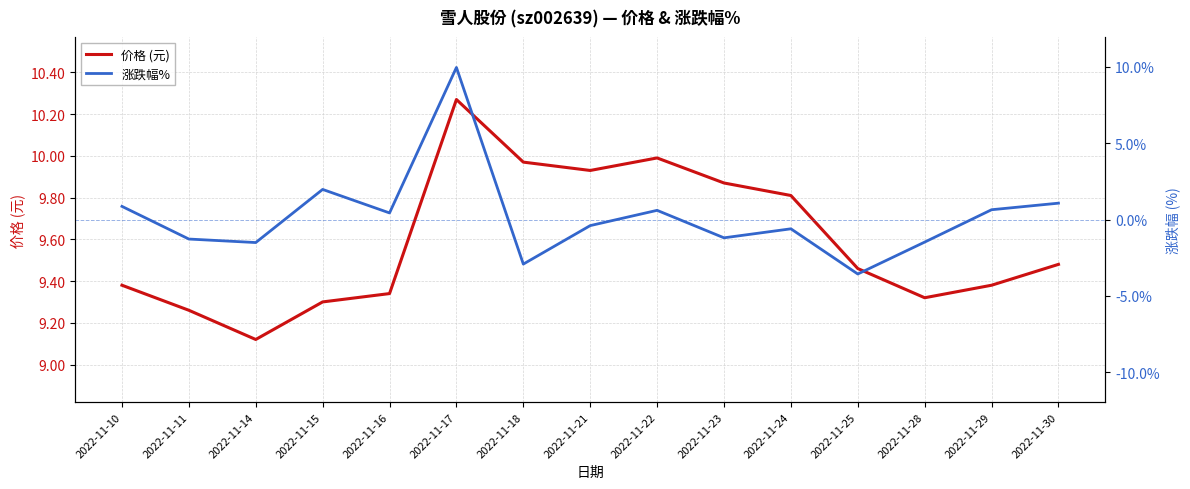

At which category is the sum across all series the highest?

2022-11-17